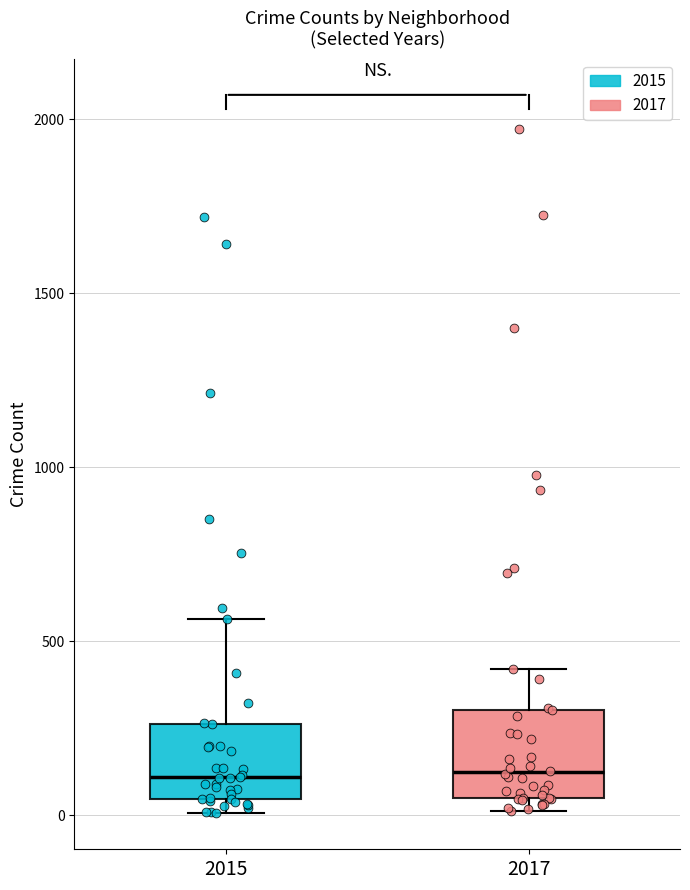

Reading left to right, transcribe this box plot: for each box, give where its median line is, the range the box spans, and where its two whiskers end, as read against the y-axis. The values are not printed on the chart, so give them approximately, as read against the axis.

2015: median 100, box 50 to 250, whiskers 0 to 550
2017: median 100, box 50 to 300, whiskers 0 to 400